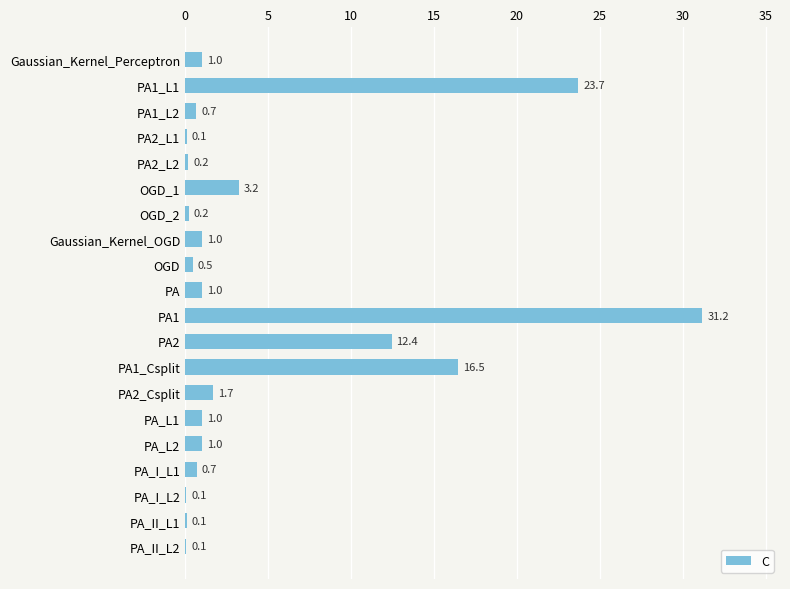

What is the greatest value displayed?

31.2